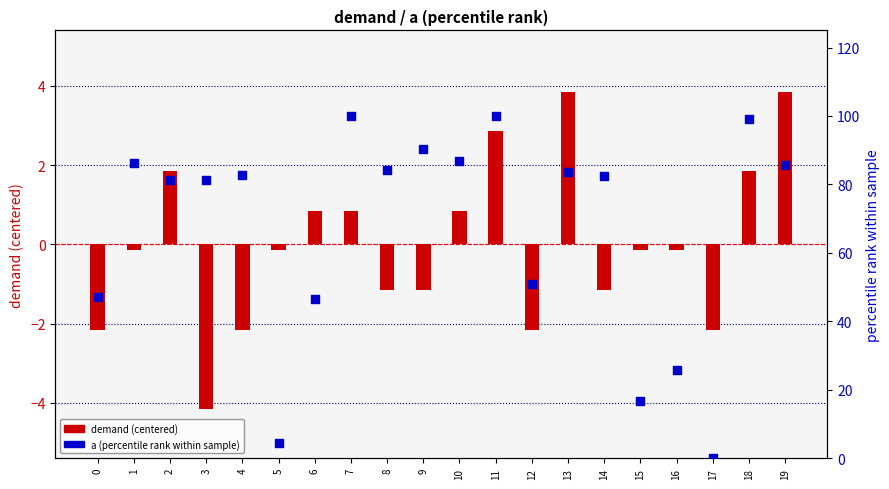

Which series contains the lowest Y value?

demand (centered)